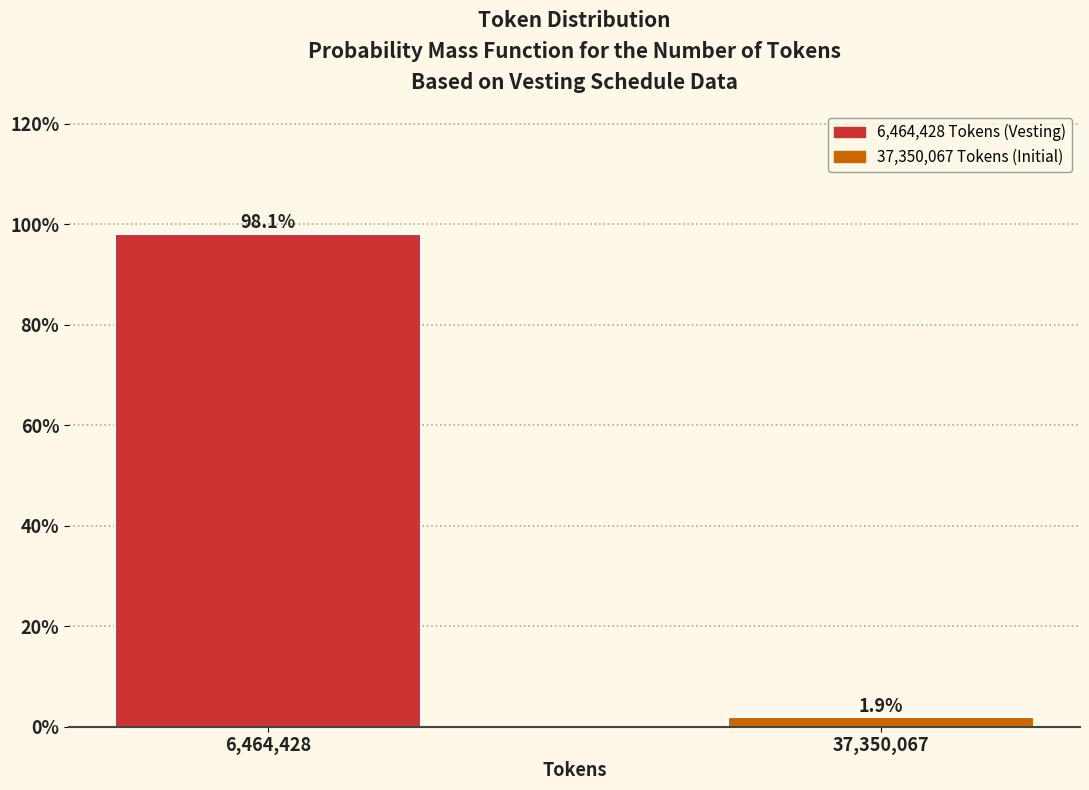

Reading left to right, transcribe all the data shown in this chart.

6,464,428=98.1	37,350,067=1.9